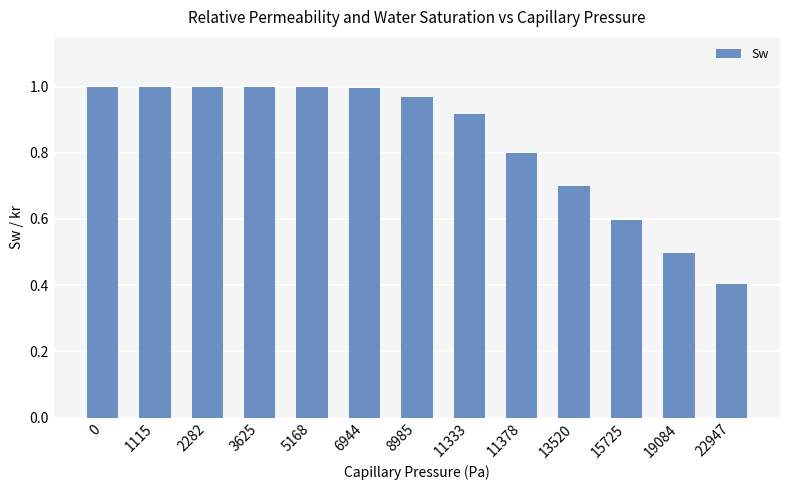

Which category has the lowest value across all series?

22947